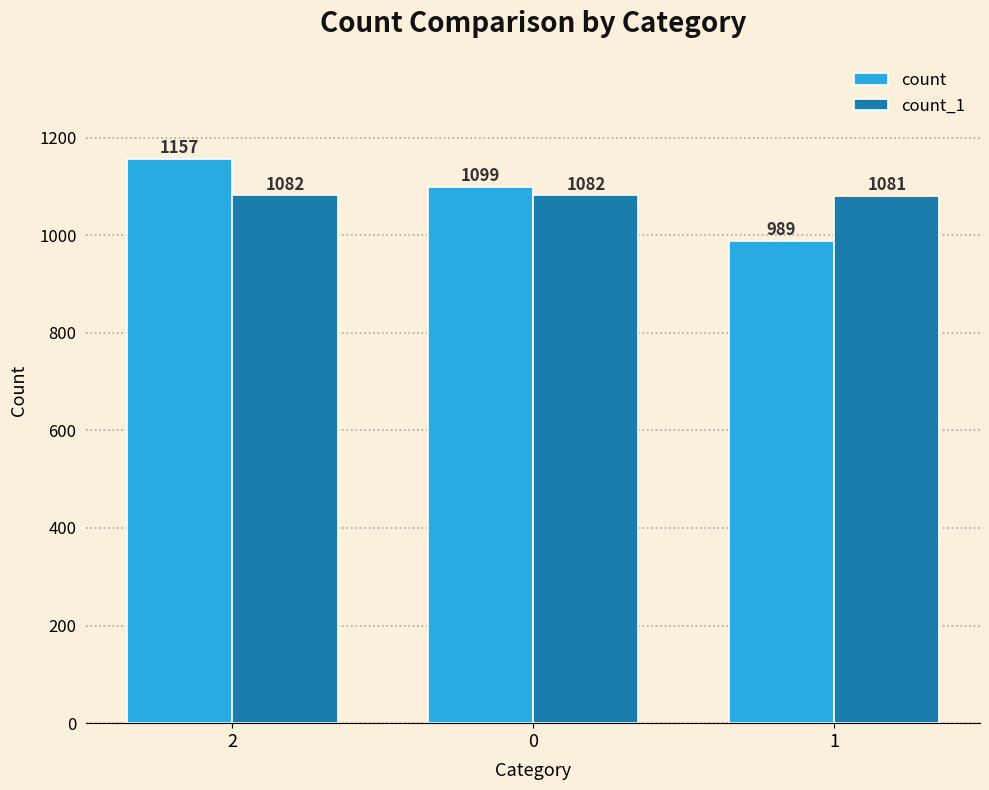

Is the value of count_1 at 1 greater than the value of count at 1?

Yes